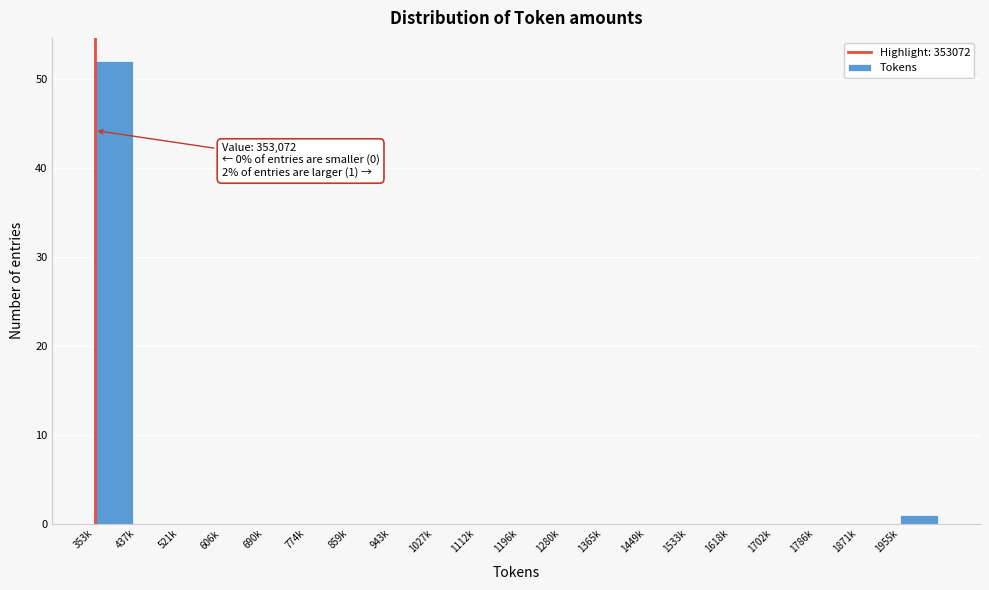

Reading left to right, what are all the values shown in this chart?

353k=52	437k=0	521k=0	606k=0	690k=0	774k=0	859k=0	943k=0	1027k=0	1112k=0	1196k=0	1280k=0	1365k=0	1449k=0	1533k=0	1618k=0	1702k=0	1786k=0	1871k=0	1955k=1